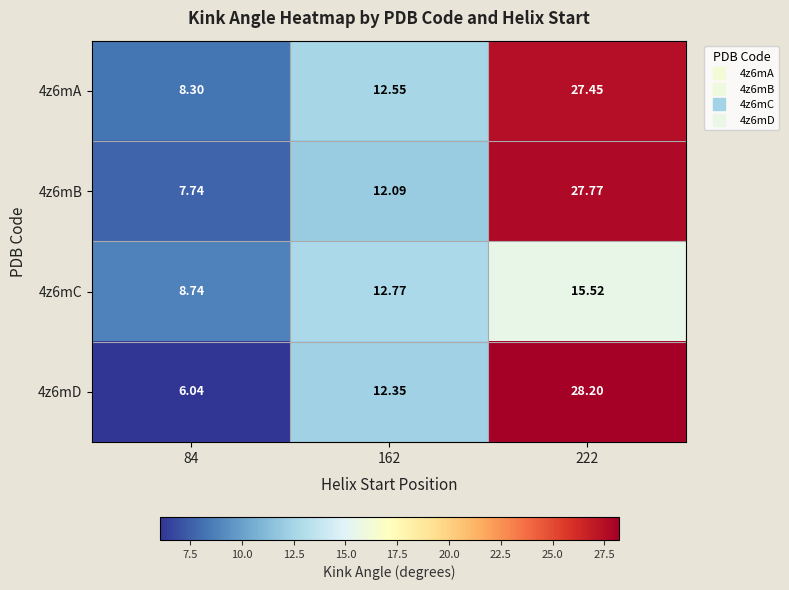

Is the value of 4z6mC at 222 greater than the value of 4z6mA at 162?

Yes